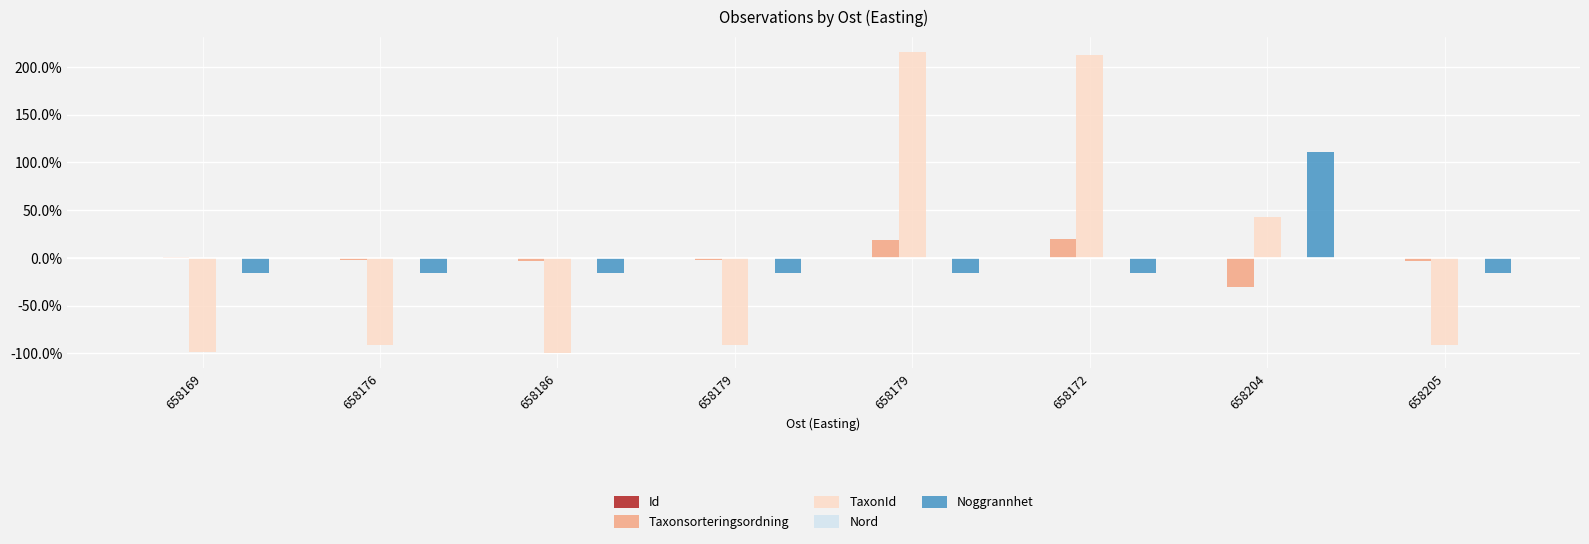

Are the bars horizontal?

No